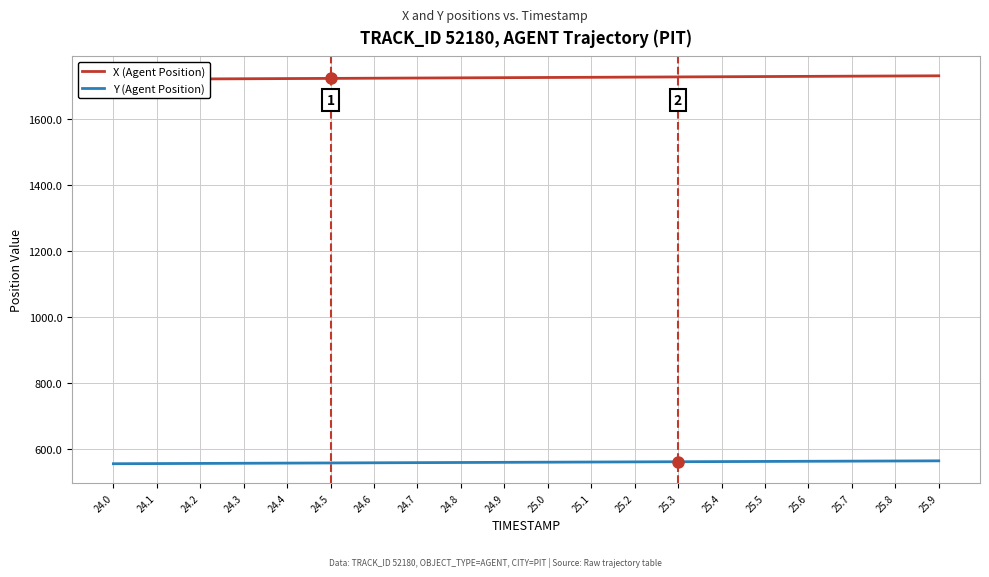

List the series in order of their peak value, highest first.

X (Agent Position), Y (Agent Position)